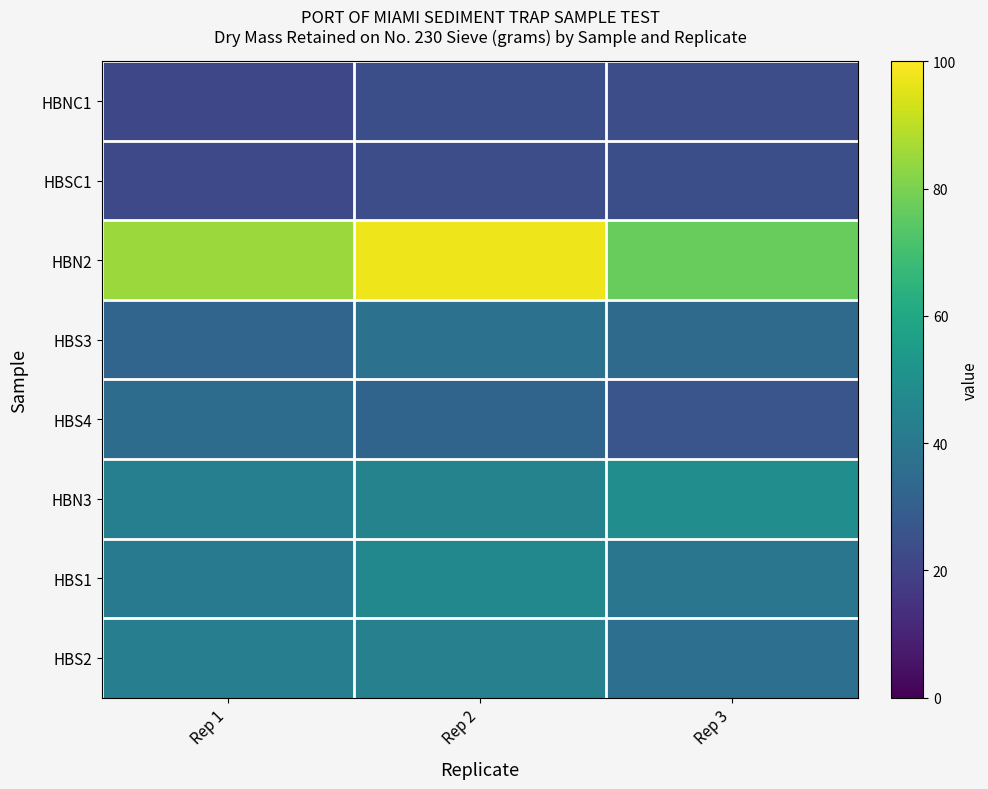

Which series has the largest total across all categories?

HBN2